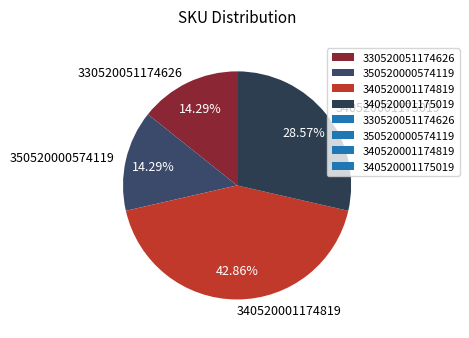

Count the number of slices in the pie.

4